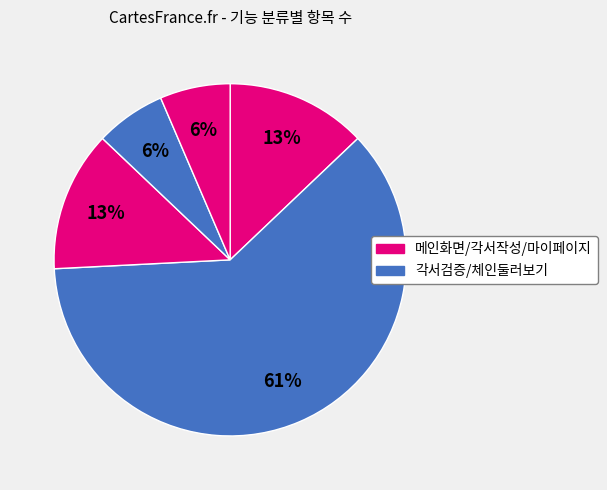

Does any single category account for the majority?

Yes